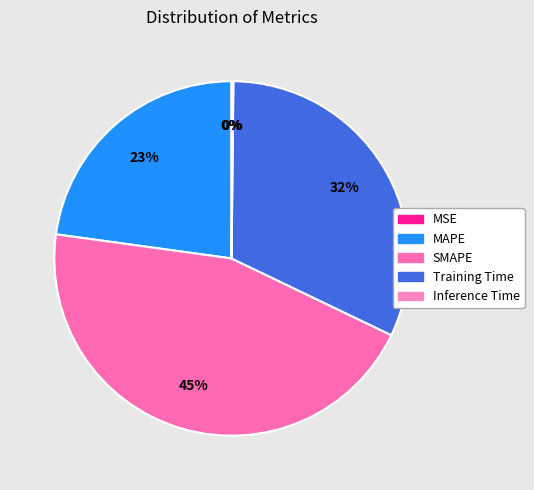

What percentage is the Training Time slice, to the nearest percent?

32%